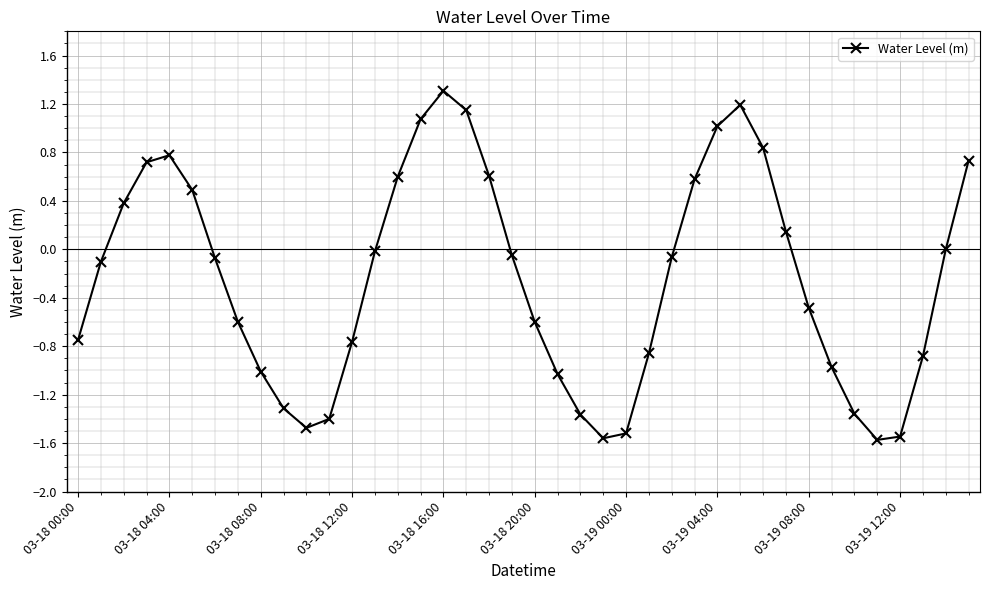

What is the maximum value shown in the chart?

1.3